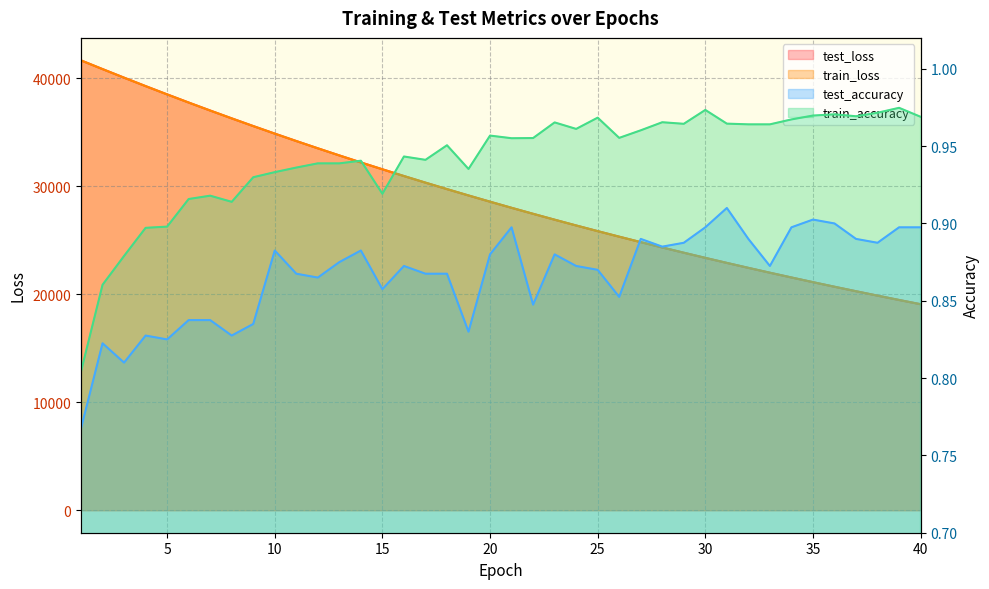

Is it true that test_loss equals 46448.5 at 12?

False